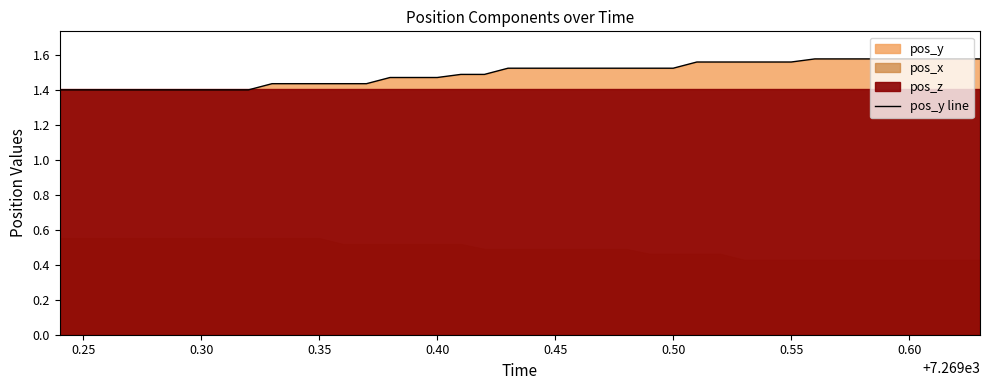

What is the average value?

1.5